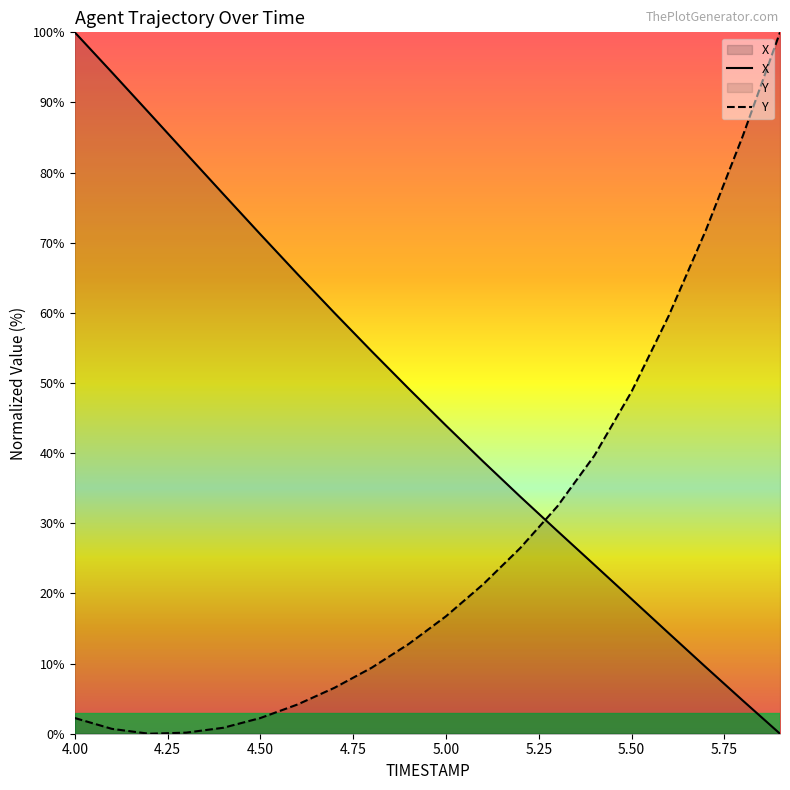

List the labels in order of Y value, largest first.

5.9, 5.8, 5.7, 5.6, 5.5, 5.4, 5.3, 5.2, 5.1, 5.0, 4.9, 4.8, 4.7, 4.6, 4.0, 4.5, 4.4, 4.1, 4.3, 4.2